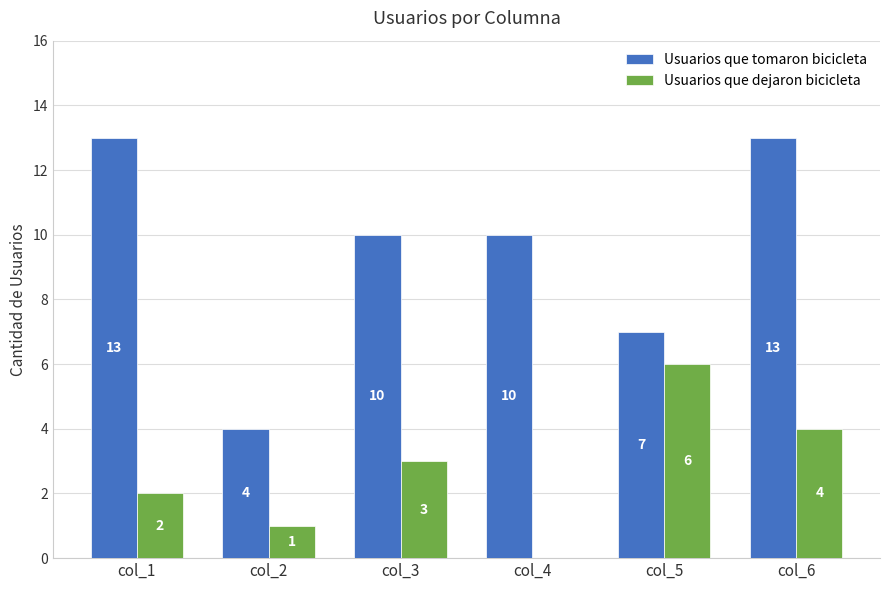

Between col_2 and col_3, which series saw the biggest shift?

Usuarios que tomaron bicicleta